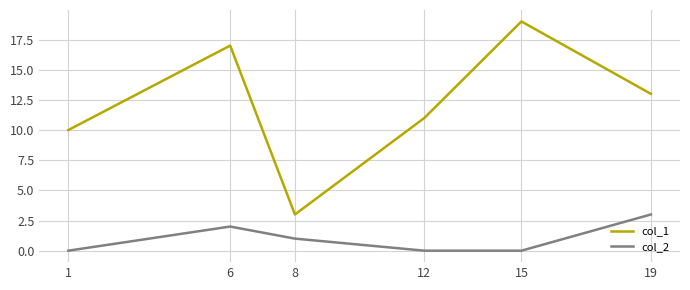

Where is the first local maximum for col_1?

6